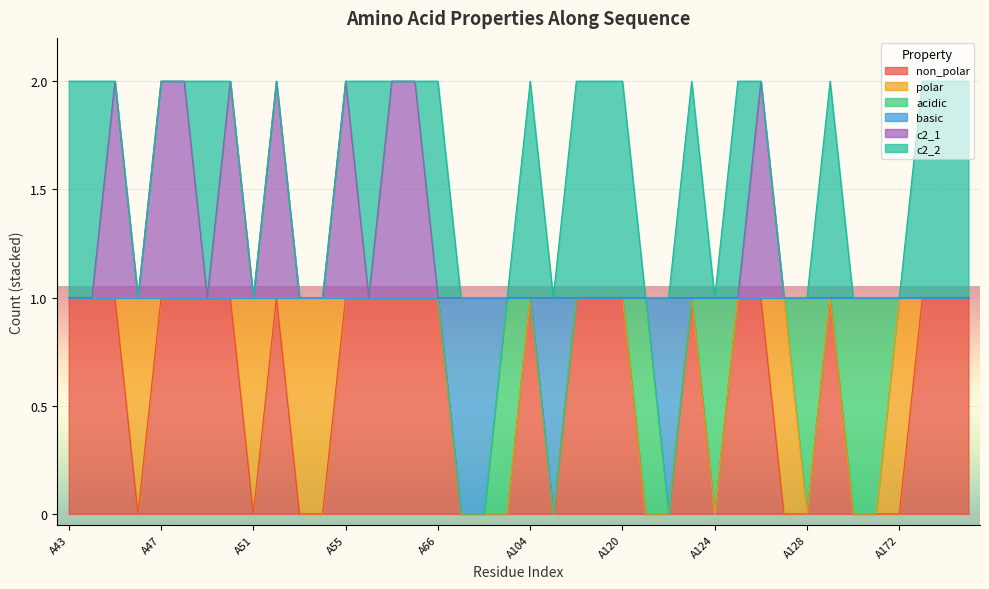

True or false: non_polar has a value of 1 at A65.

False